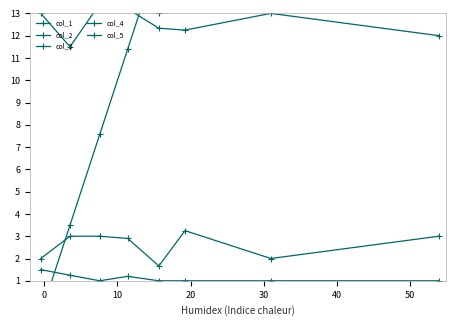

True or false: col_4 has more than 1 interior local peaks.

False